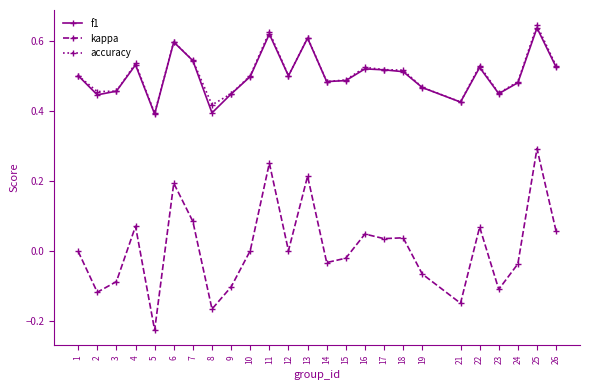

True or false: f1 has more than 0 points higher than both neighbors.

True